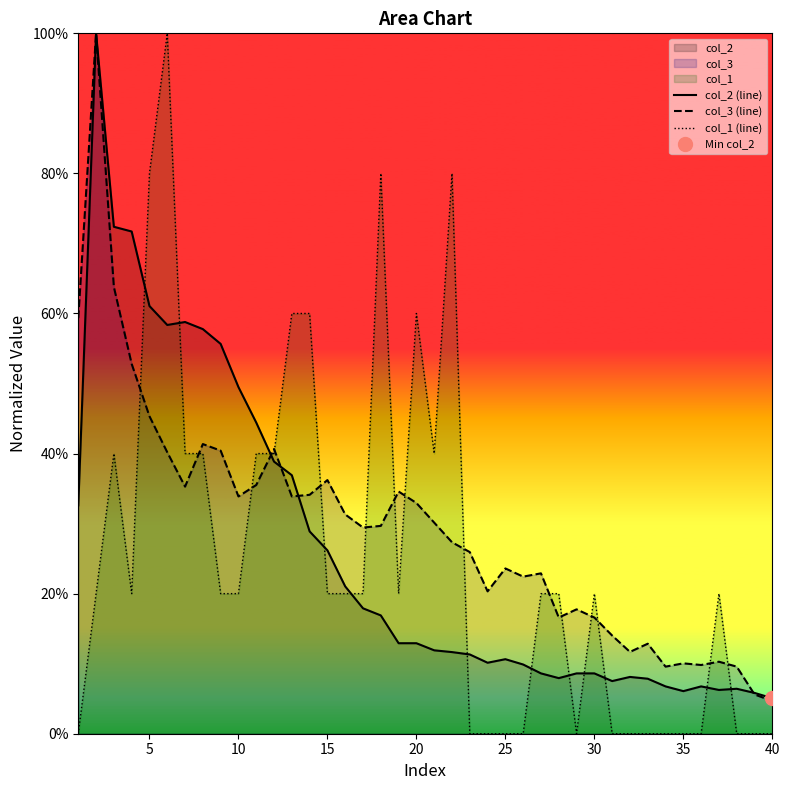

What is the value of the col_2 (line) point at the 34th from the left?

6.8